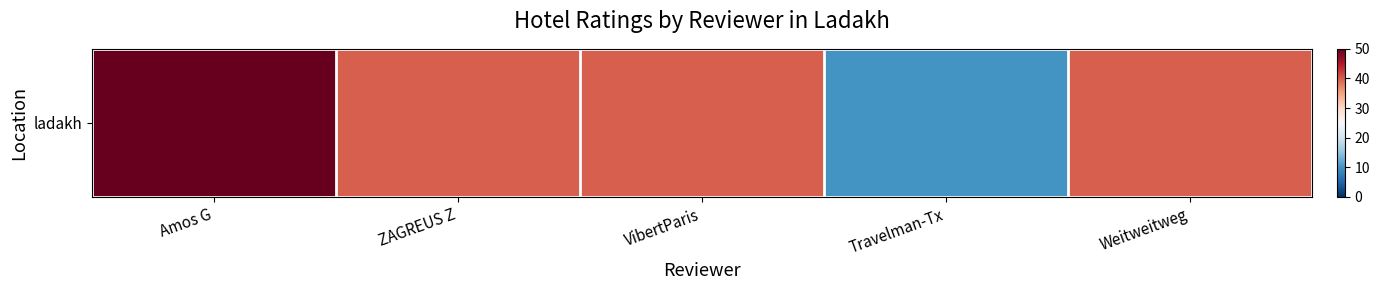

How many data points does each series have?

5